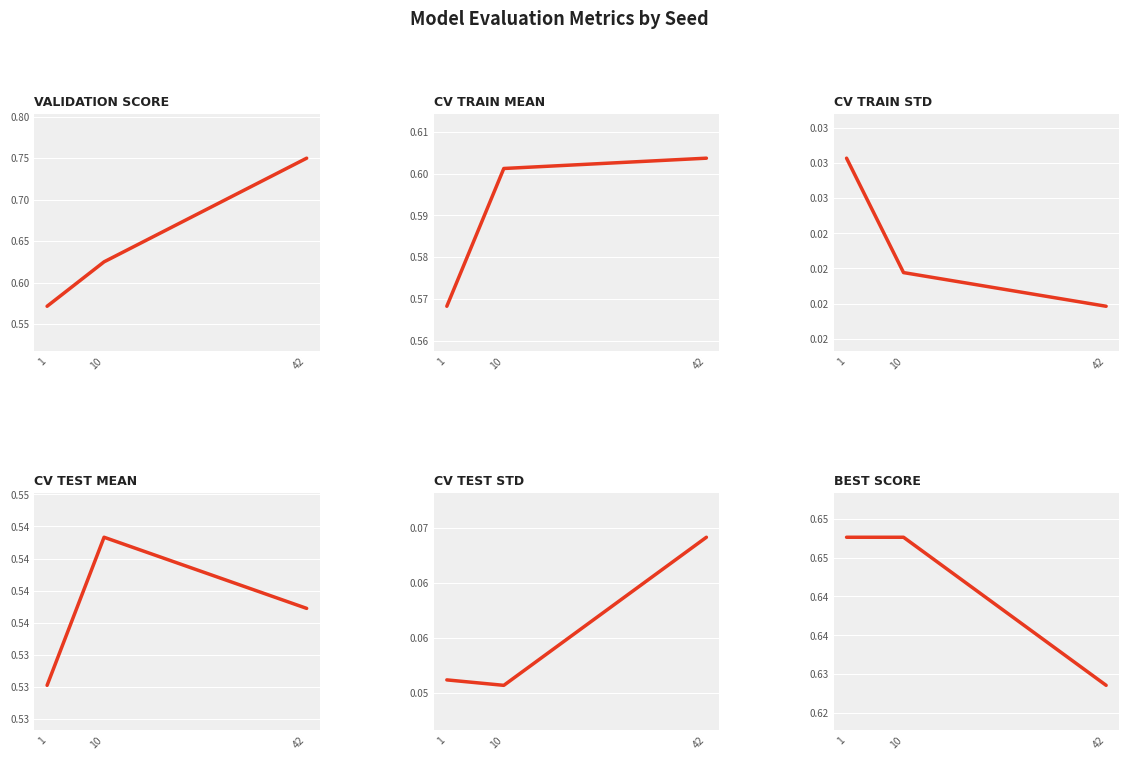

How many lines are shown in the chart?

6